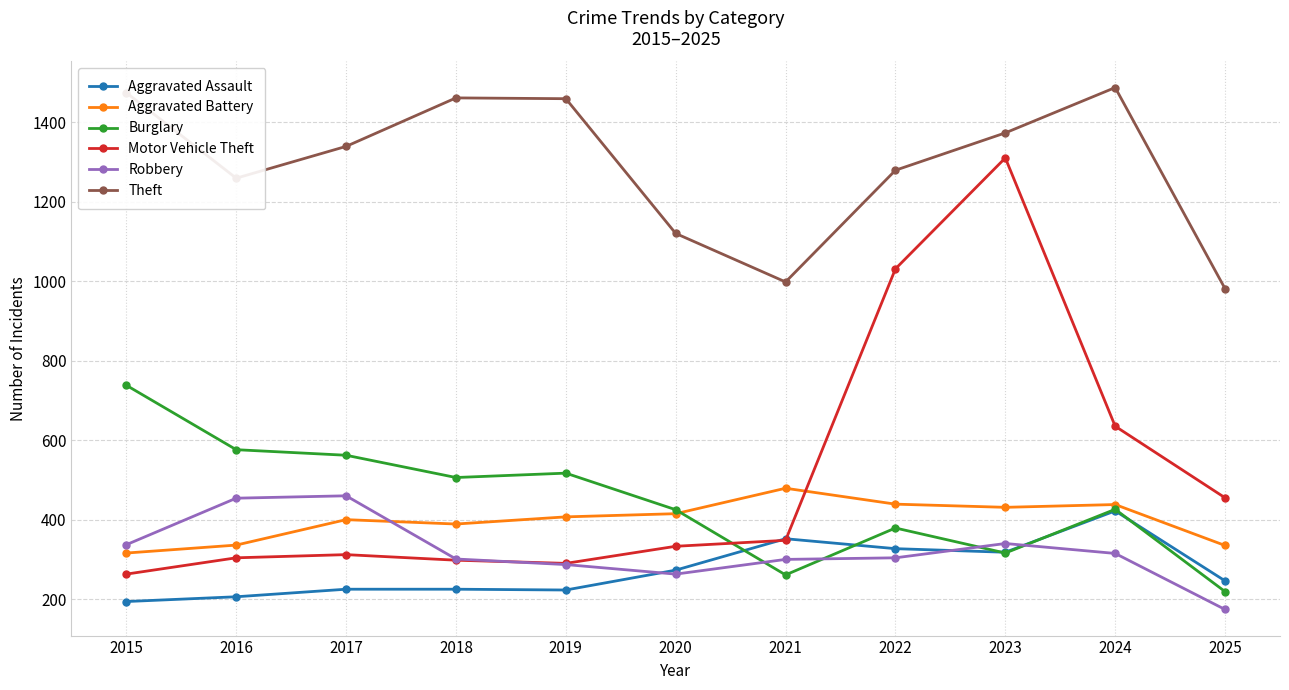

Is it true that Aggravated Assault equals 206 at 2016?

True